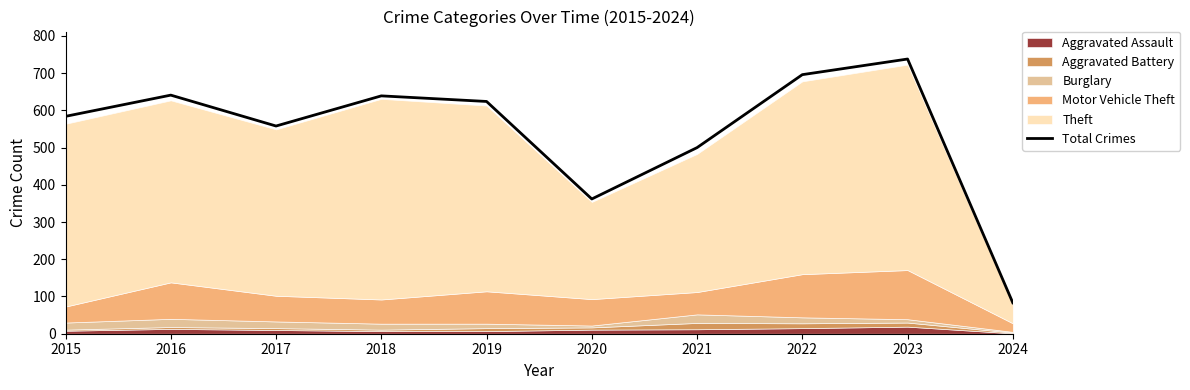

List the labels in order of value, smallest first.

2024, 2020, 2021, 2017, 2015, 2019, 2018, 2016, 2022, 2023